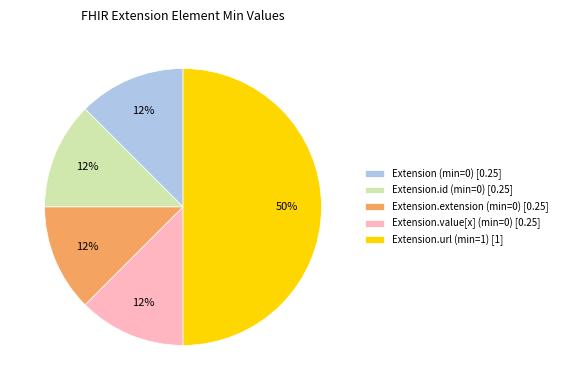

Is the sum of Extension.url (min=1) [1] and Extension.value[x] (min=0) [0.25] greater than half?

Yes